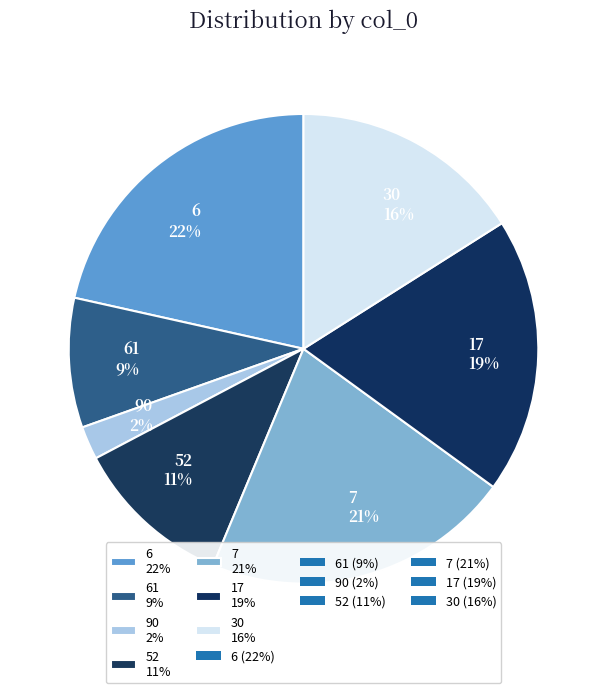

To the nearest percent, what is the average slice percentage?

14%